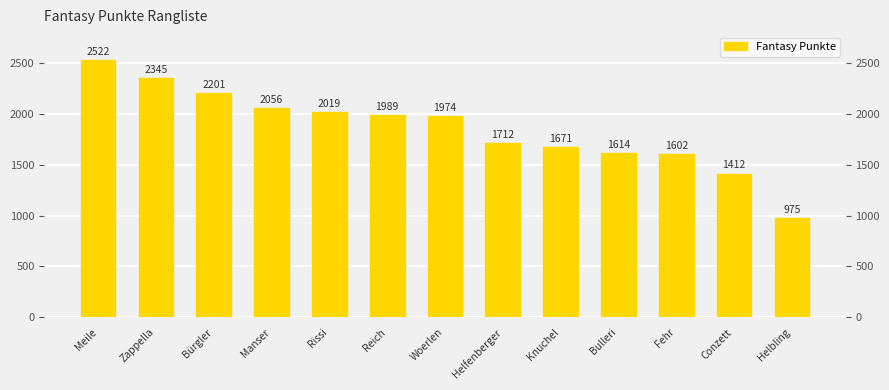

What is the change in value from Rissi to Reich?

-30